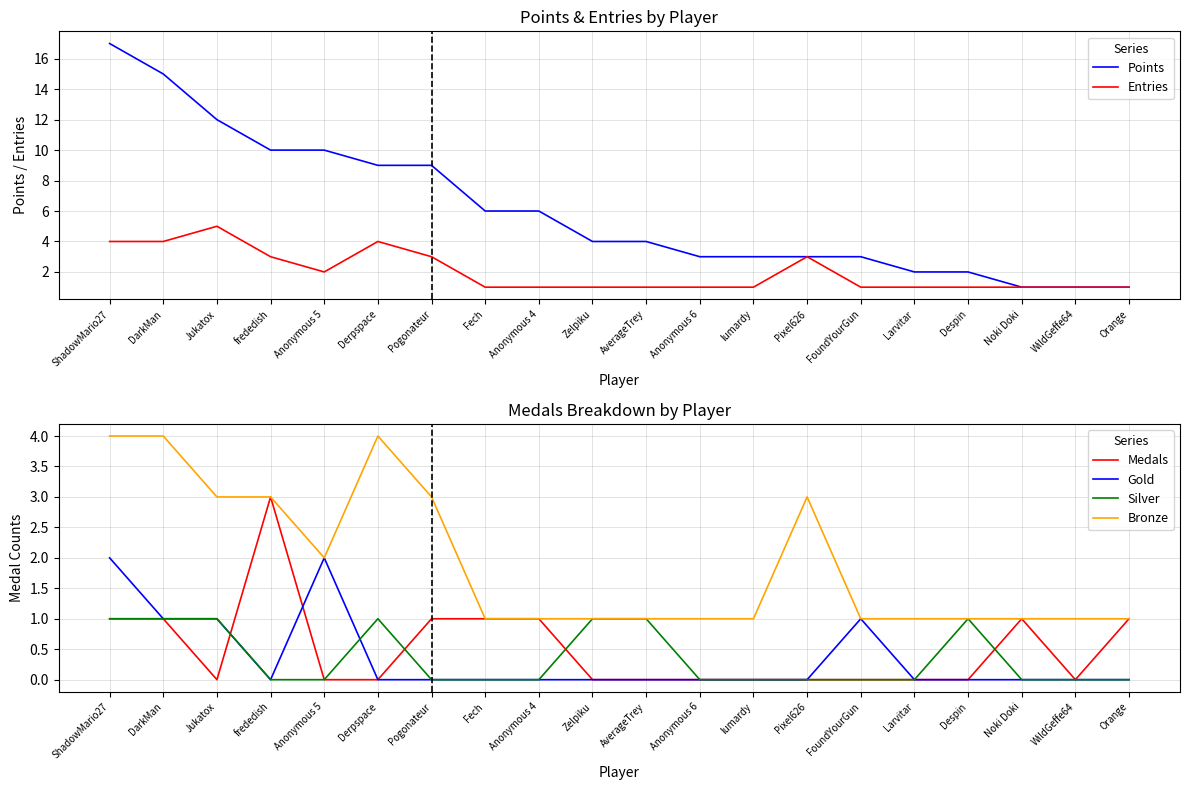

At which category does Entries reach its first local valley?

Anonymous 5